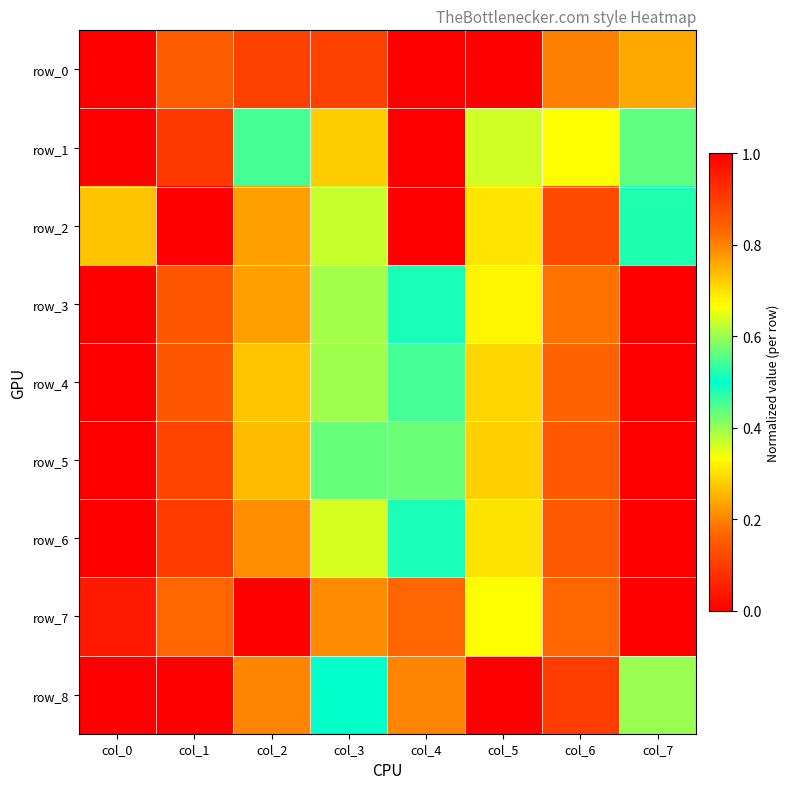

Reading right to left, transcribe all the data shown in this chart.

row_0: 0.2	0.2	0.0	1.0	0.1	0.1	0.2	1.0
row_1: 0.4	0.3	0.4	0.0	0.3	0.5	0.9	1.0
row_2: 0.5	0.9	0.7	1.0	0.4	0.8	0.0	0.3
row_3: 0.0	0.2	0.3	0.5	0.6	0.8	0.9	1.0
row_4: 1.0	0.8	0.7	0.5	0.4	0.3	0.1	0.0
row_5: 1.0	0.9	0.7	0.6	0.4	0.3	0.1	0.0
row_6: 1.0	0.9	0.7	0.5	0.4	0.2	0.1	0.0
row_7: 0.0	0.2	0.3	0.8	0.8	1.0	0.8	1.0
row_8: 0.6	0.9	1.0	0.2	0.5	0.2	0.0	0.0